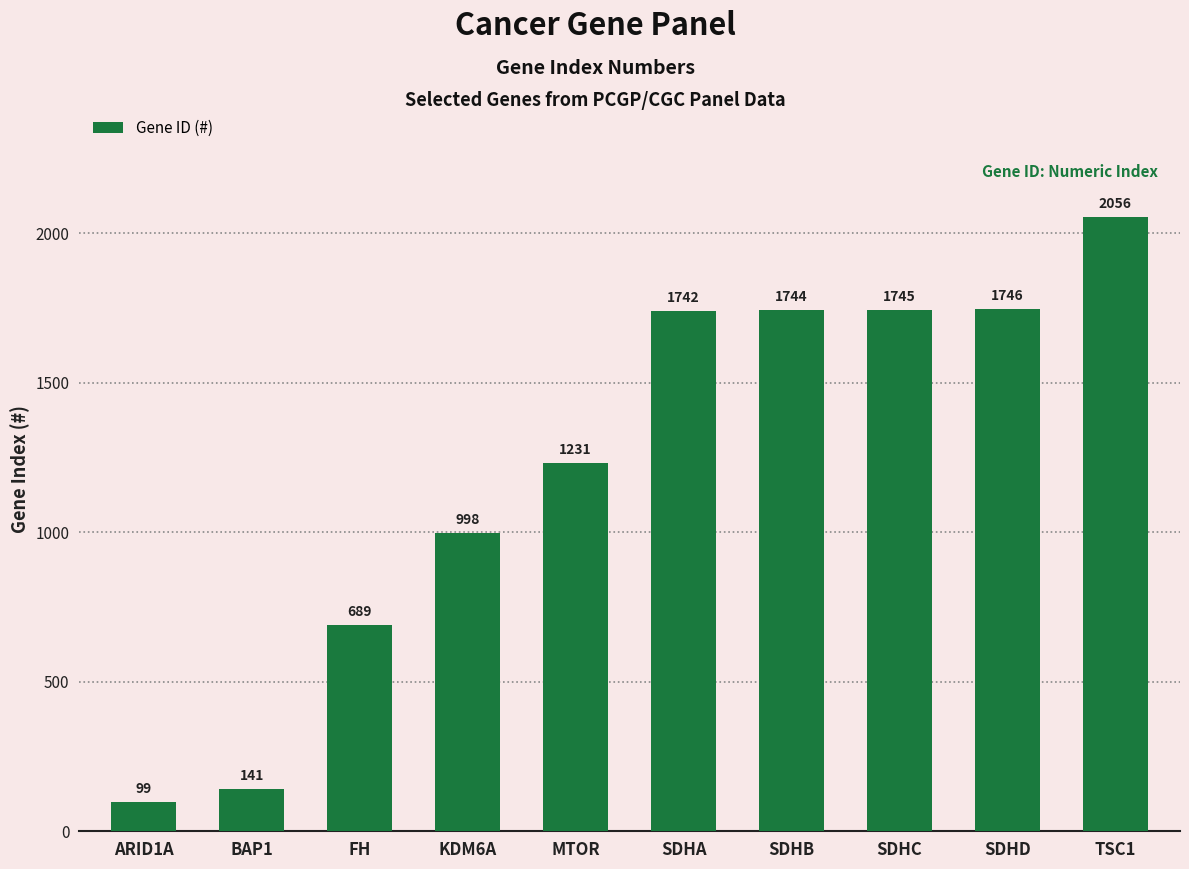

Reading left to right, list all the values displayed in this chart.

99	141	689	998	1231	1742	1744	1745	1746	2056